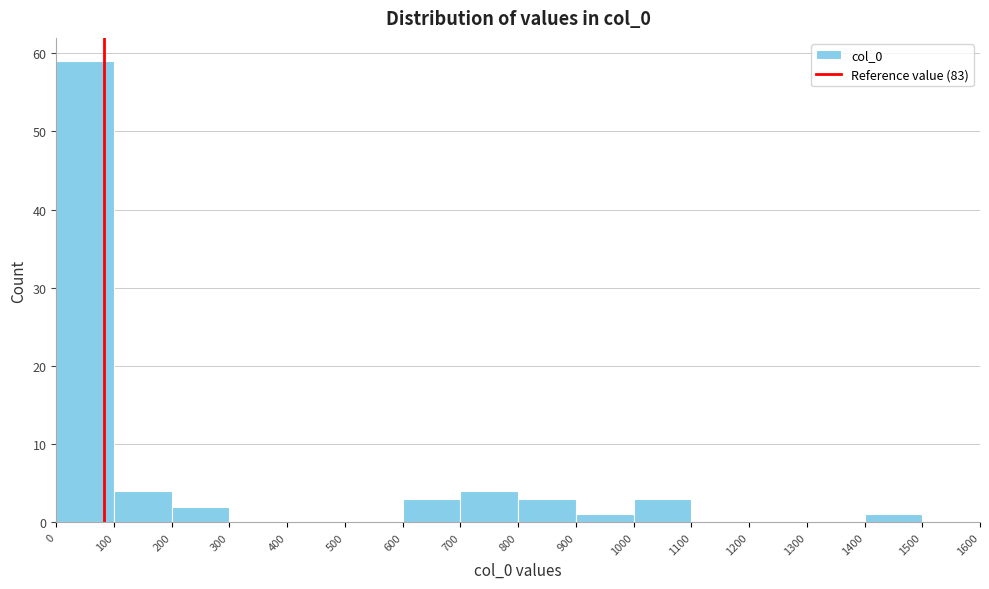

Reading left to right, transcribe this chart: for each bar, give the range it covers on the x-axis and its height. The values are not printed on the chart, so give them approximately, as read against the axis.

0 to 100: 59
100 to 200: 4
200 to 300: 2
300 to 400: 0
400 to 500: 0
500 to 600: 0
600 to 700: 3
700 to 800: 4
800 to 900: 3
900 to 1000: 1
1000 to 1100: 3
1100 to 1200: 0
1200 to 1300: 0
1300 to 1400: 0
1400 to 1500: 1
1500 to 1600: 0